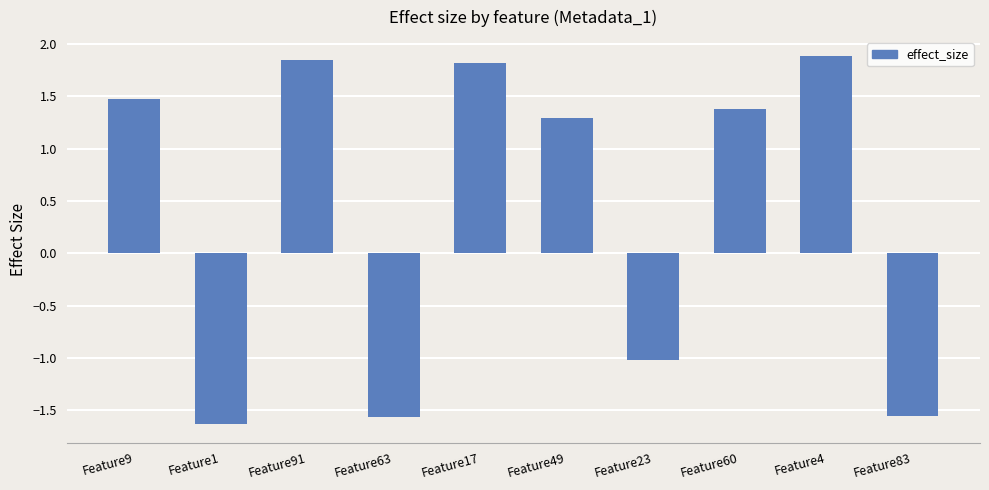

What is the difference between the values at Feature83 and Feature1?

0.1